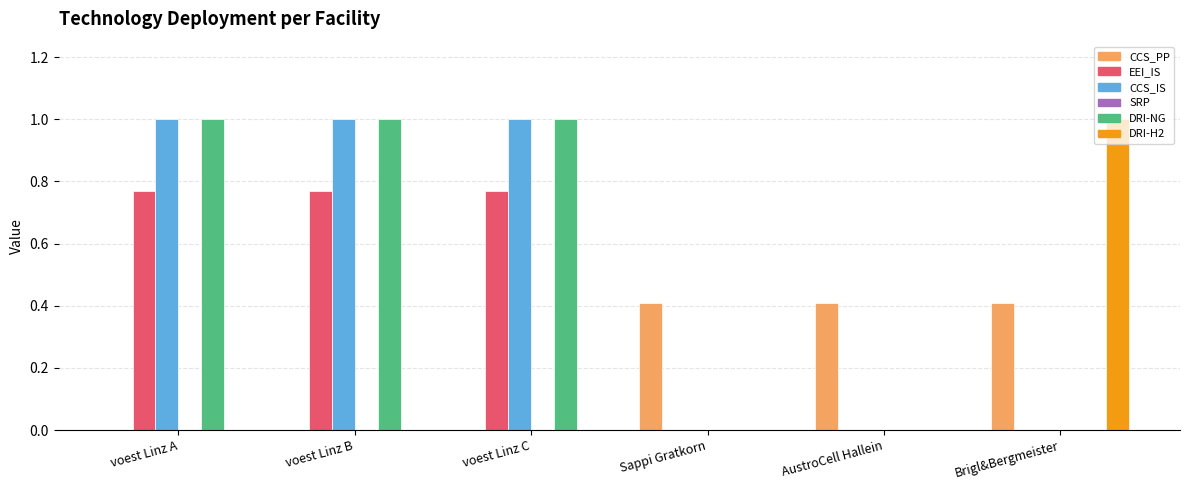

Is it true that CCS_PP equals 0.6 at AustroCell Hallein?

False